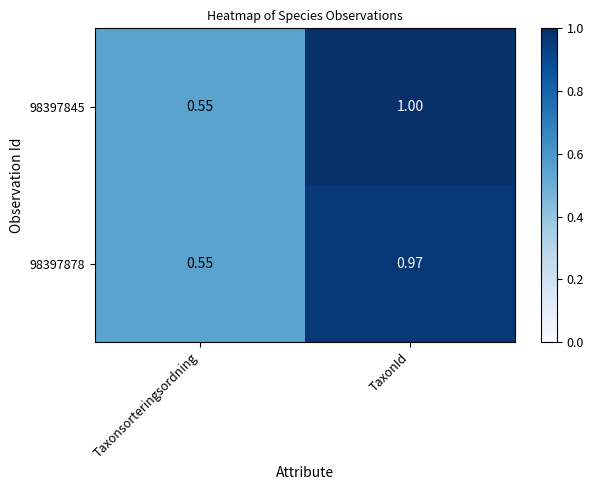

At which label is 98397845 closest to 0?

Taxonsorteringsordning